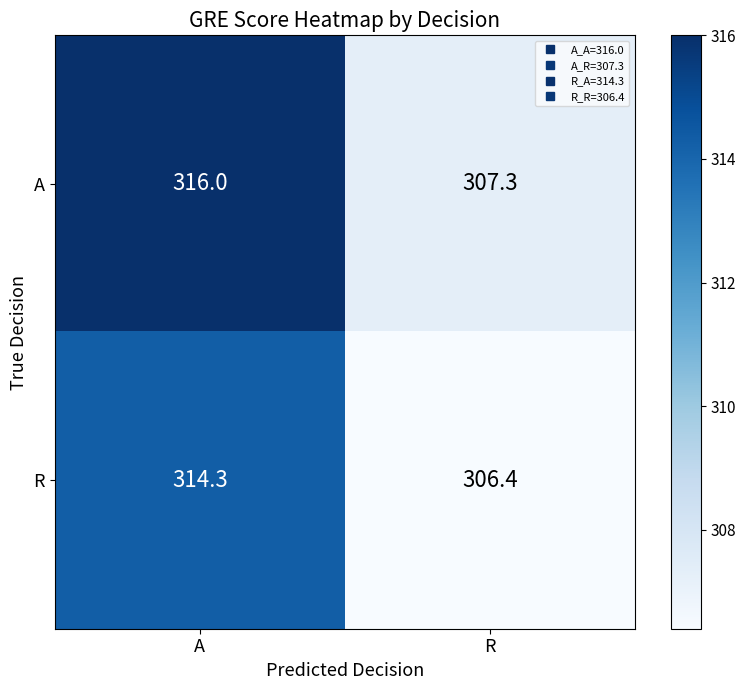

What is the total value across all series at A?

630.3